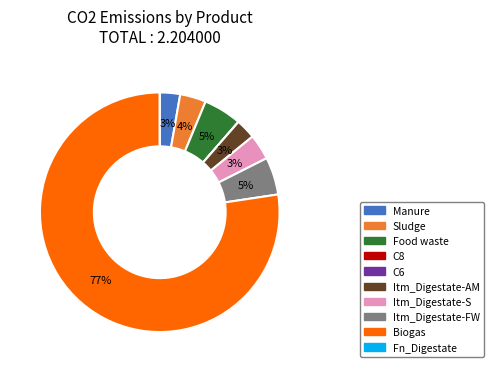

Is there any slice that represents more than half of the pie?

Yes